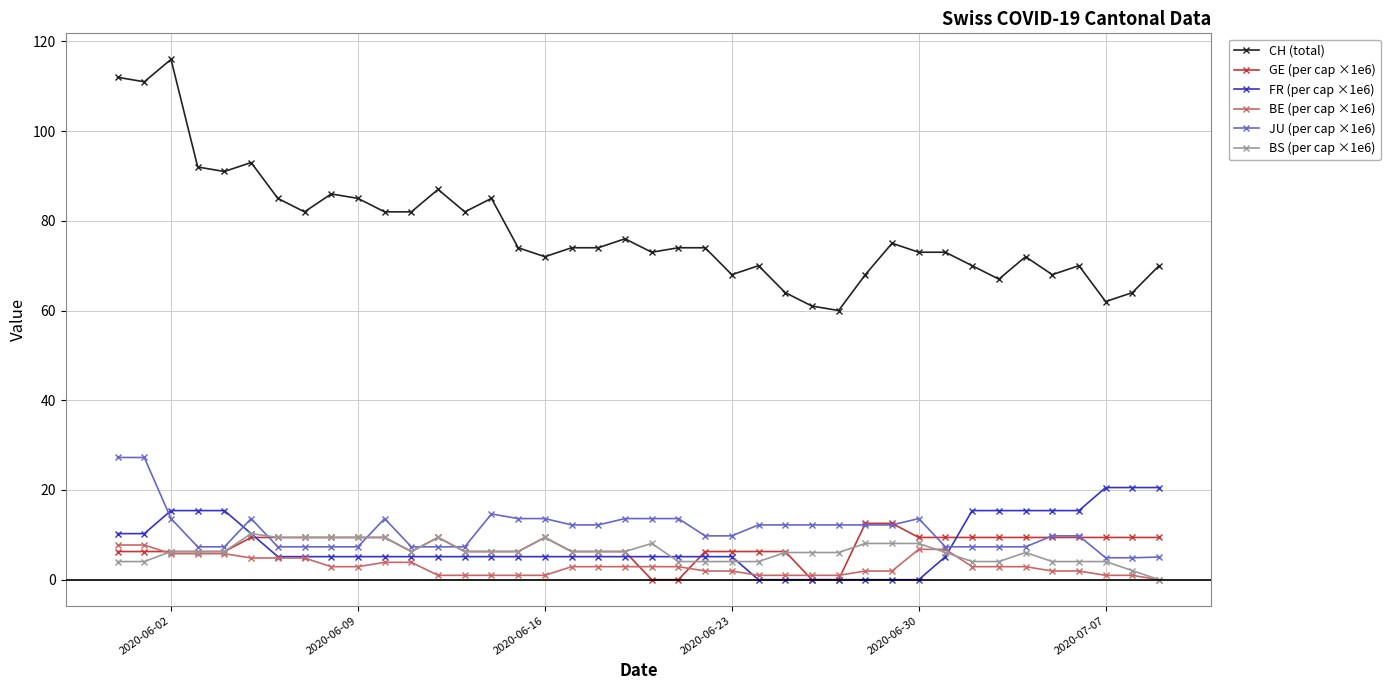

At how many categories does at least one series exceed 37?

40